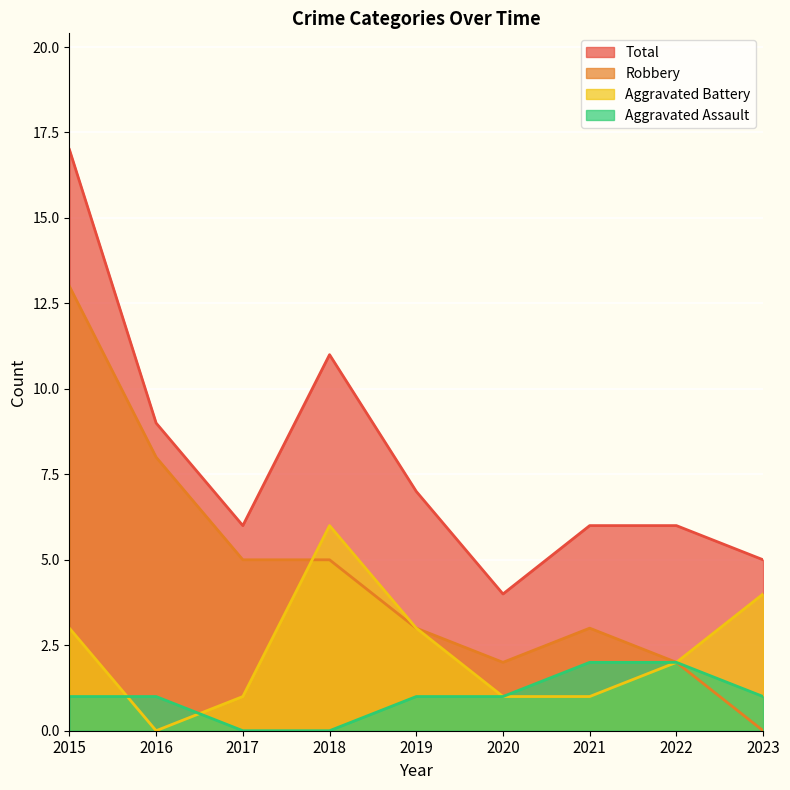

Rank the categories by Total value from highest to lowest.

2015, 2018, 2016, 2019, 2017, 2021, 2022, 2023, 2020